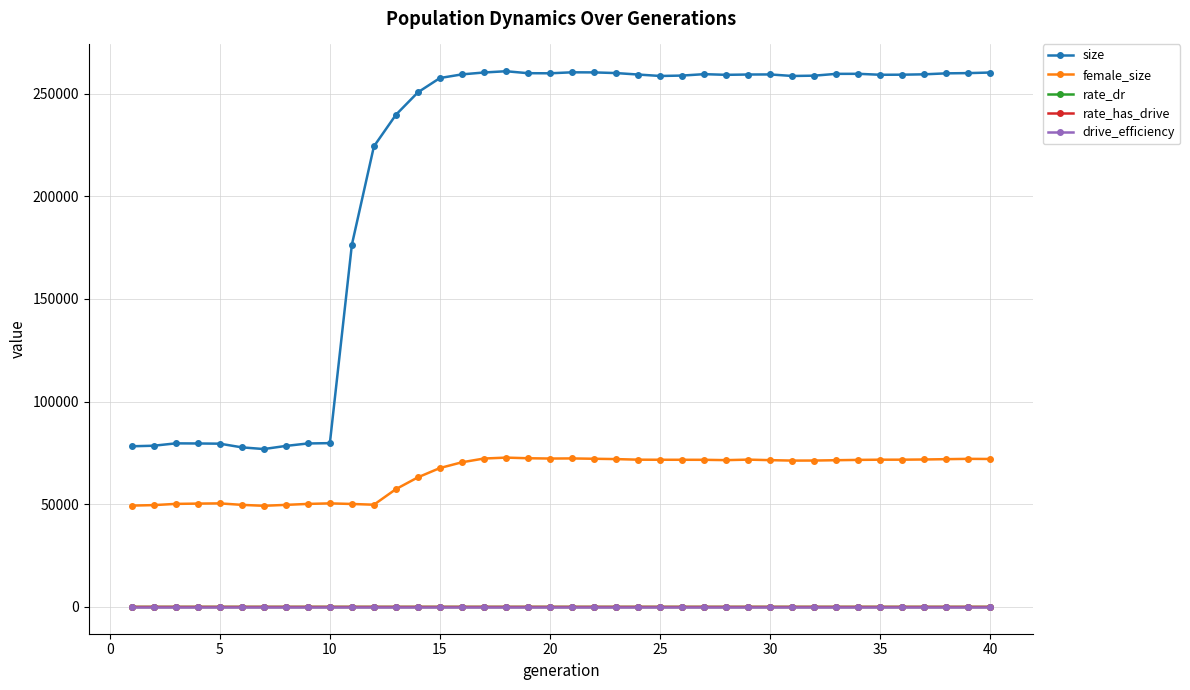

True or false: drive_efficiency and size cross at least once.

False